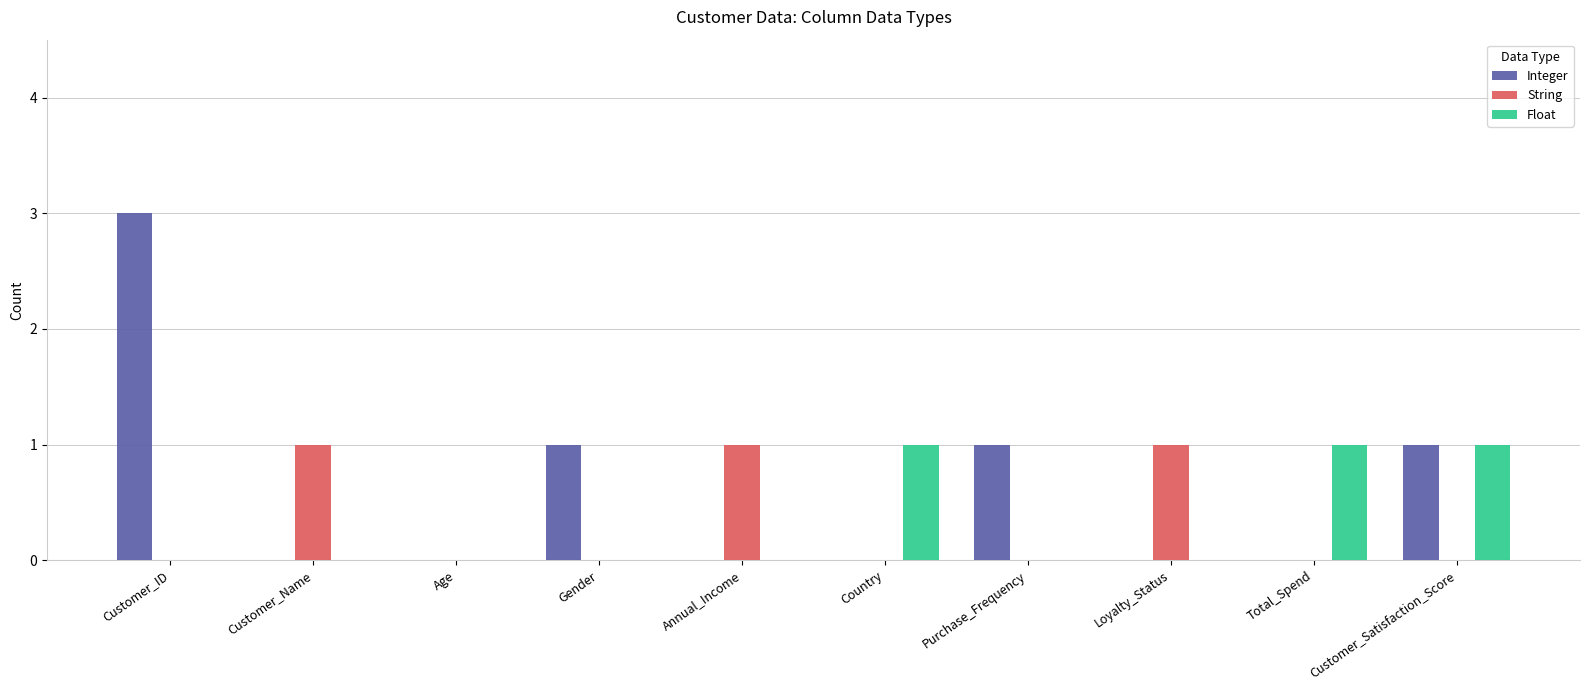

Reading right to left, list all the values displayed in this chart.

Integer: Customer_Satisfaction_Score=1	Total_Spend=0	Loyalty_Status=0	Purchase_Frequency=1	Country=0	Annual_Income=0	Gender=1	Age=0	Customer_Name=0	Customer_ID=3
String: Customer_Satisfaction_Score=0	Total_Spend=0	Loyalty_Status=1	Purchase_Frequency=0	Country=0	Annual_Income=1	Gender=0	Age=0	Customer_Name=1	Customer_ID=0
Float: Customer_Satisfaction_Score=1	Total_Spend=1	Loyalty_Status=0	Purchase_Frequency=0	Country=1	Annual_Income=0	Gender=0	Age=0	Customer_Name=0	Customer_ID=0